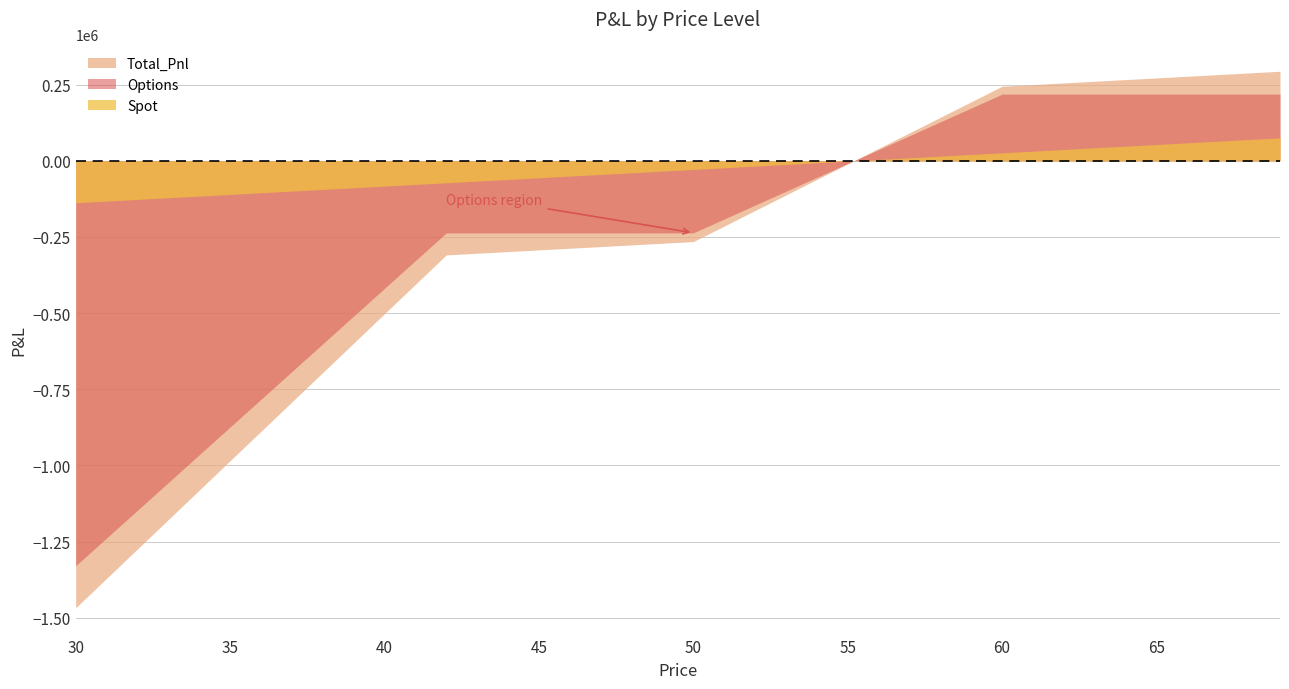

Reading left to right, list all the values displayed in this chart.

Spot: -137955.9	-132492.3	-127028.7	-121565.1	-116101.5	-110637.9	-105174.3	-99710.7	-94247.1	-88783.5	-83319.9	-77856.3	-72392.7	-66929.1	-61465.5	-56001.9	-50538.3	-45074.7	-39611.1	-34147.5	-28683.9	-23220.3	-17756.7	-12293.1	-6829.5	-1365.9	4097.7	9561.3	15024.9	20488.5	25952.1	31415.7	36879.3	42342.9	47806.5	53270.1	58733.7	64197.3	69660.9	75124.5
Options: -1329498.2	-1238438.2	-1147378.2	-1056318.2	-965258.2	-874198.2	-783138.2	-692078.2	-601018.2	-509958.2	-418898.2	-327838.2	-236778.2	-236778.2	-236778.2	-236778.2	-236778.2	-236778.2	-236778.2	-236778.2	-236778.2	-191248.2	-145718.2	-100188.2	-54658.2	-9128.2	36401.8	81931.8	127461.8	172991.8	218521.8	218521.8	218521.8	218521.8	218521.8	218521.8	218521.8	218521.8	218521.8	218521.8
Total_Pnl: -1467454.1	-1370930.5	-1274406.9	-1177883.3	-1081359.7	-984836.1	-888312.5	-791788.9	-695265.3	-598741.7	-502218.1	-405694.5	-309170.9	-303707.3	-298243.7	-292780.1	-287316.5	-281852.9	-276389.3	-270925.7	-265462.1	-214468.5	-163474.9	-112481.3	-61487.7	-10494.1	40499.5	91493.1	142486.7	193480.3	244473.9	249937.5	255401.1	260864.7	266328.3	271791.9	277255.5	282719.1	288182.7	293646.3